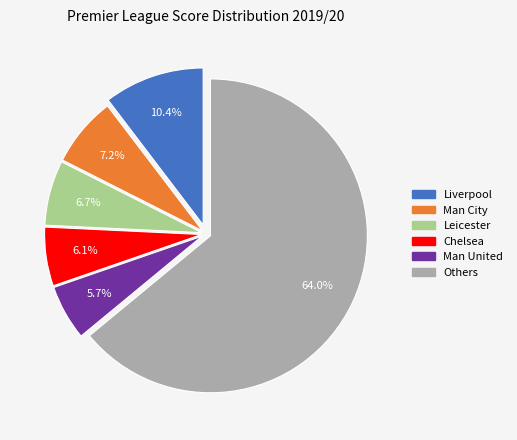

Is there a majority slice in this chart?

Yes